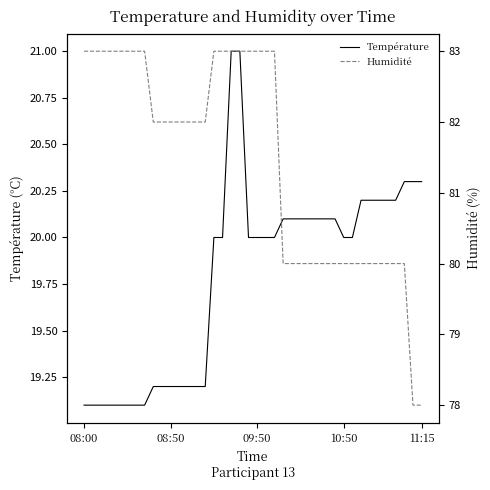

Which series has the largest total across all categories?

Humidité